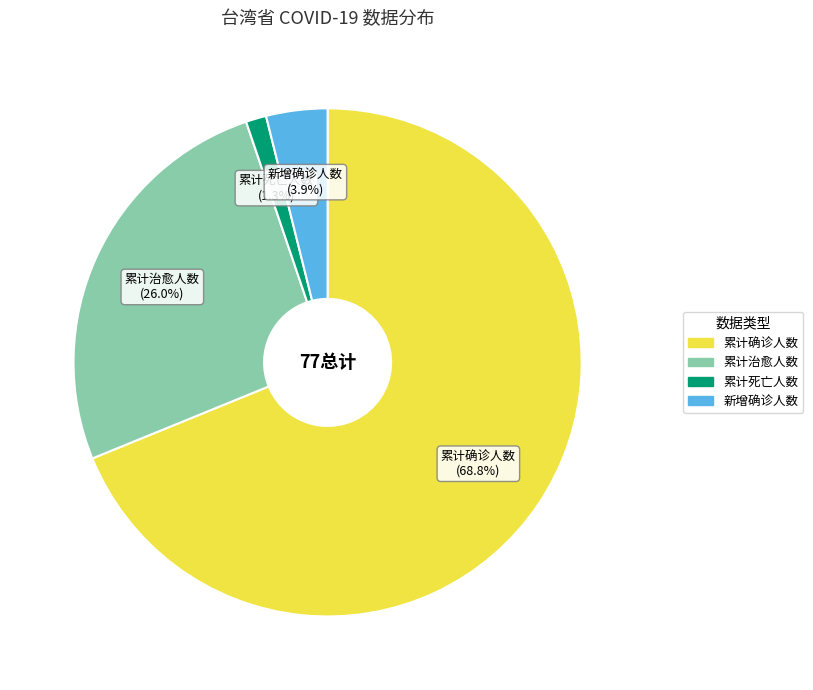

Combined, do 累计治愈人数 and 累计确诊人数 account for over 50%?

Yes